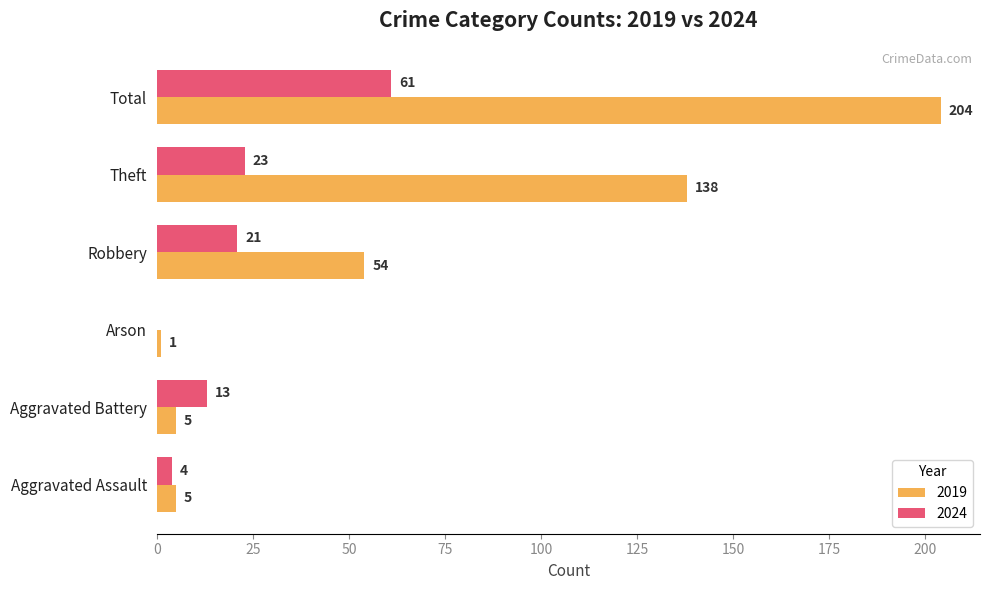

What is the sum of the 2024 values at Theft and Arson?

23